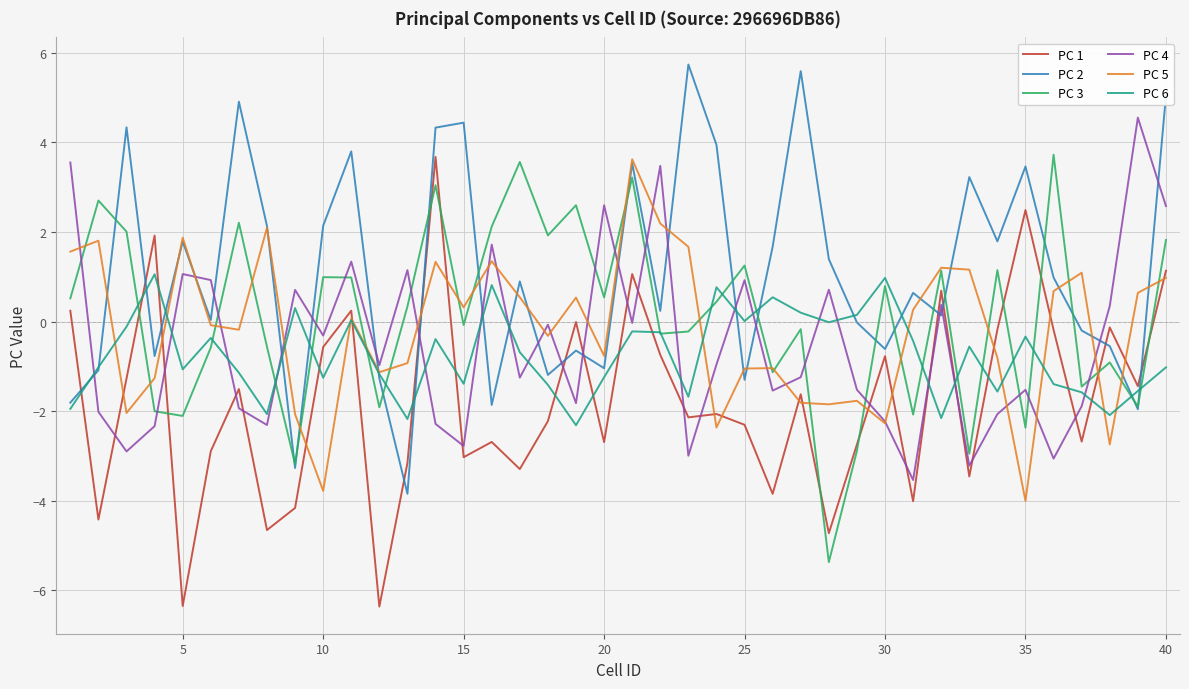

Which series has the largest total across all categories?

PC 2